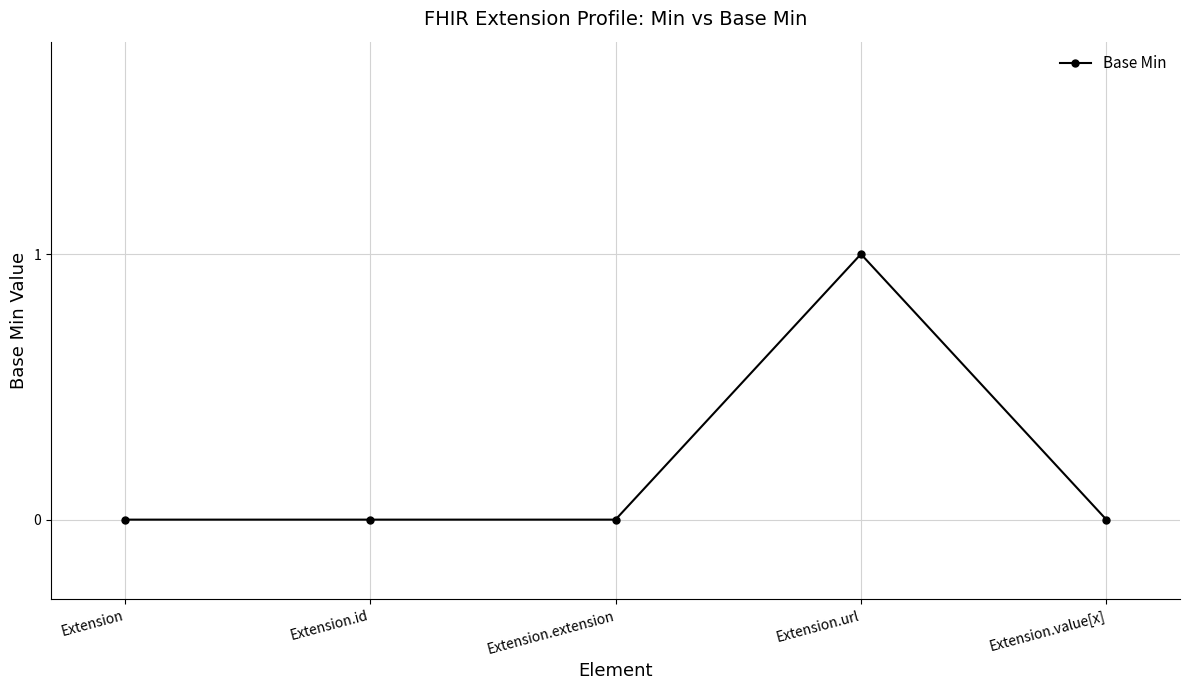

At which category does the chart reach its peak across all series?

Extension.url